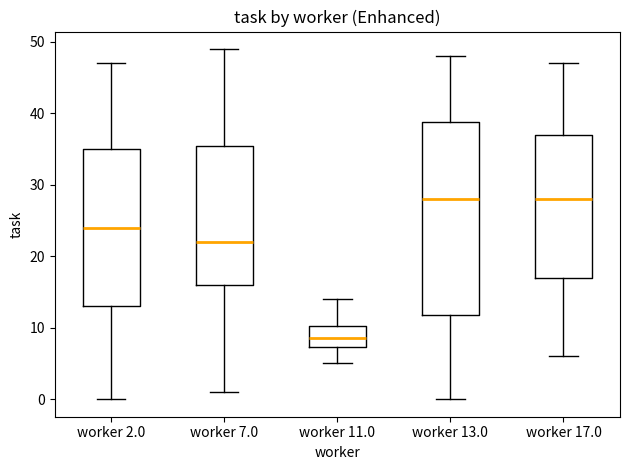

Reading left to right, transcribe this box plot: for each box, give where its median line is, the range the box spans, and where its two whiskers end, as read against the y-axis. The values are not printed on the chart, so give them approximately, as read against the axis.

worker 2.0: median 24, box 13 to 35, whiskers 0 to 47
worker 7.0: median 22, box 16 to 36, whiskers 1 to 49
worker 11.0: median 9, box 7 to 10, whiskers 5 to 14
worker 13.0: median 28, box 12 to 39, whiskers 0 to 48
worker 17.0: median 28, box 17 to 37, whiskers 6 to 47